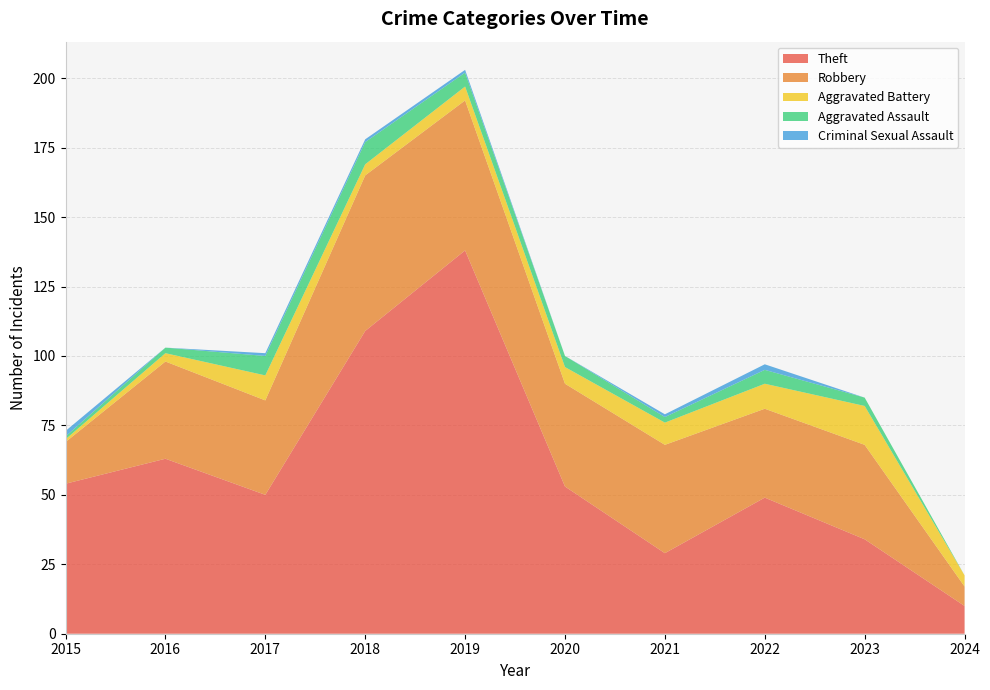

Reading left to right, what are all the values shown in this chart?

Theft: 54	63	50	109	138	53	29	49	34	10
Robbery: 15	35	34	56	54	37	39	32	34	7
Aggravated Battery: 1	3	9	4	5	6	8	9	14	4
Aggravated Assault: 1	2	7	8	5	4	2	5	3	0
Criminal Sexual Assault: 2	0	1	1	1	0	1	2	0	0